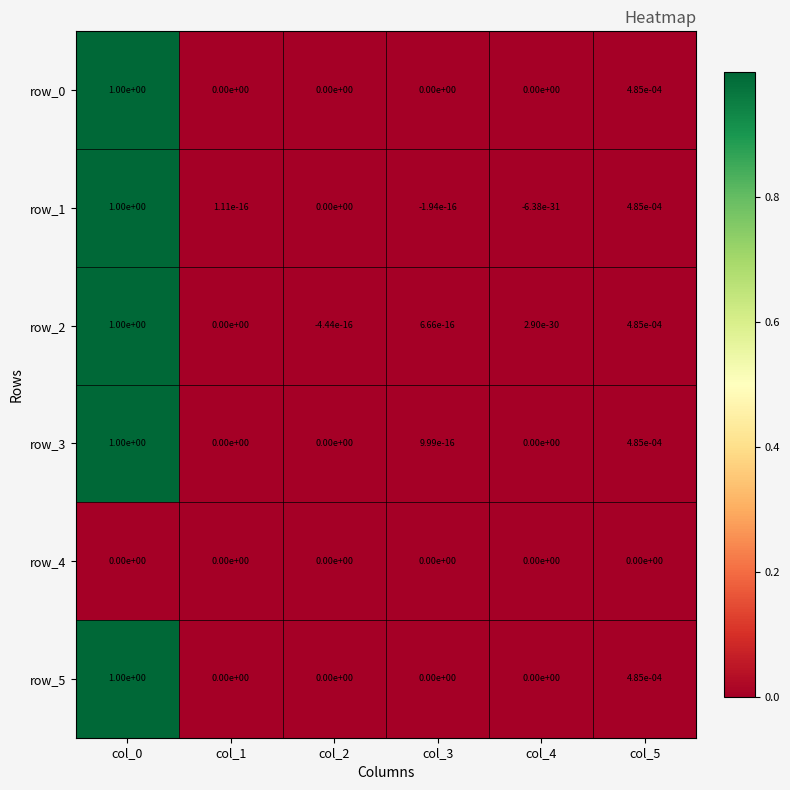

The value of row_0 at col_2 is 0.6. True or false?

False